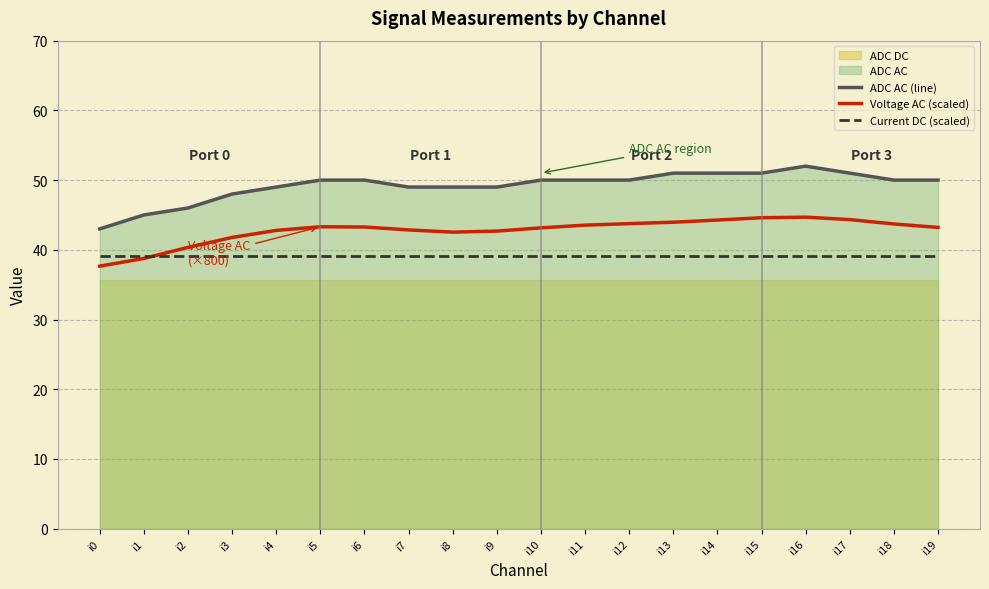

Which series has the largest total across all categories?

ADC AC (line)